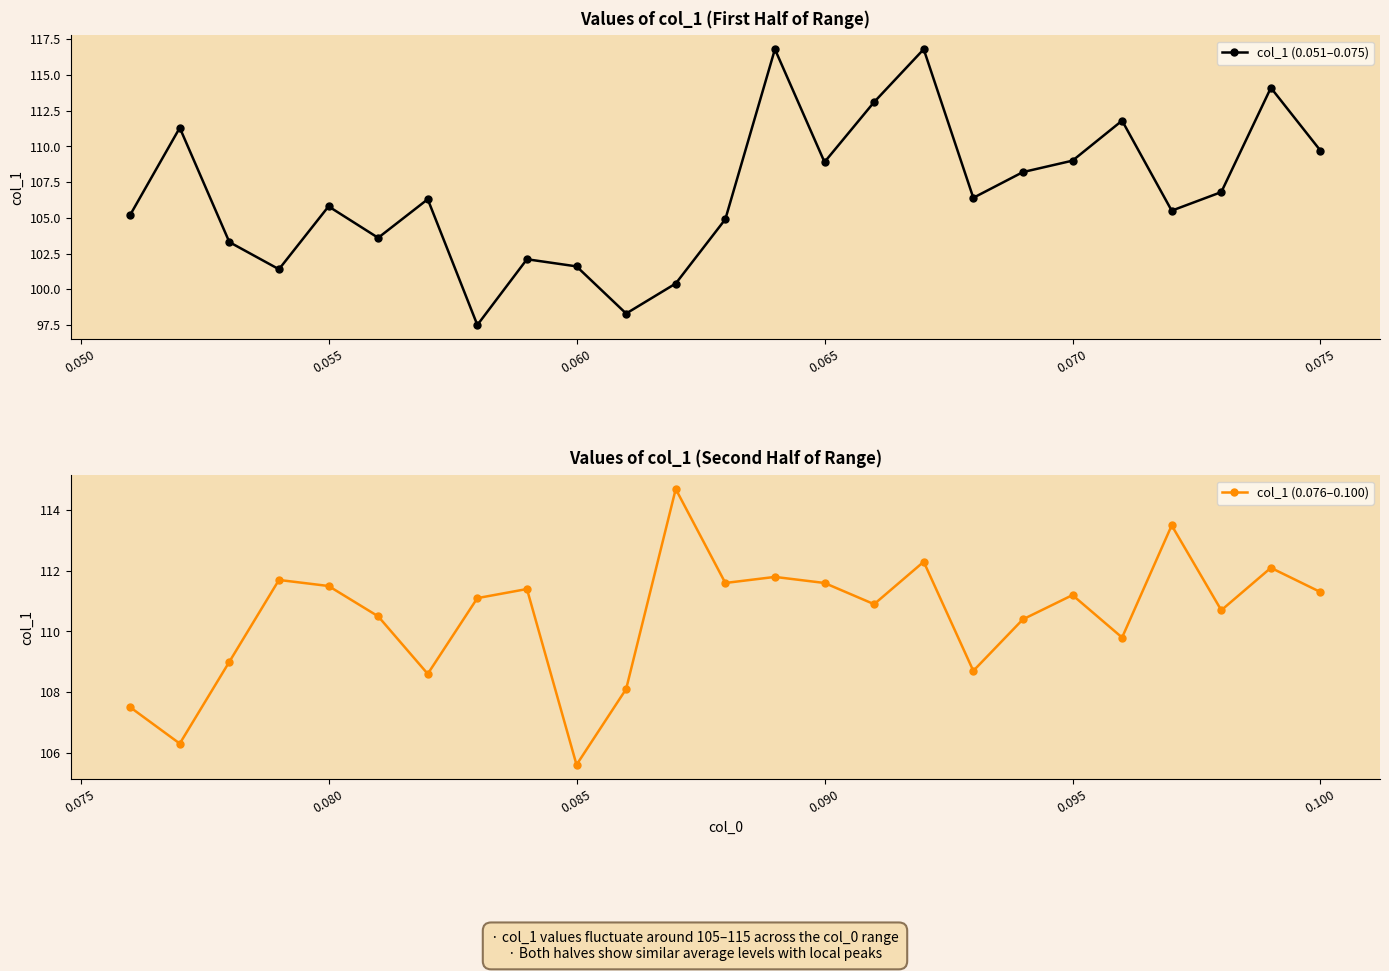

The value of col_1 (0.076–0.100) at 0.085 is 182.8. True or false?

False